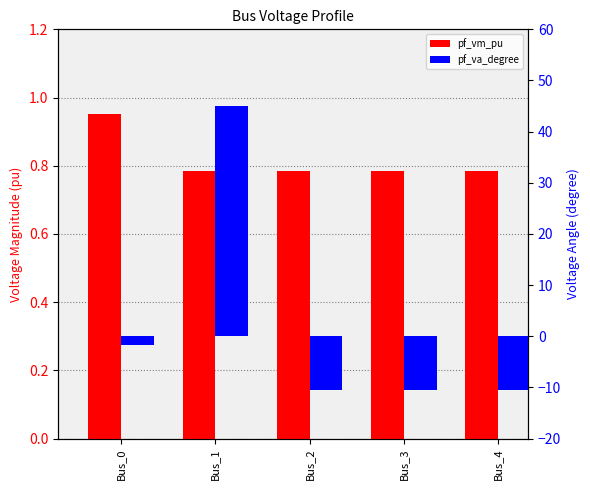

Rank the series by their maximum value, from highest to lowest.

pf_va_degree, pf_vm_pu